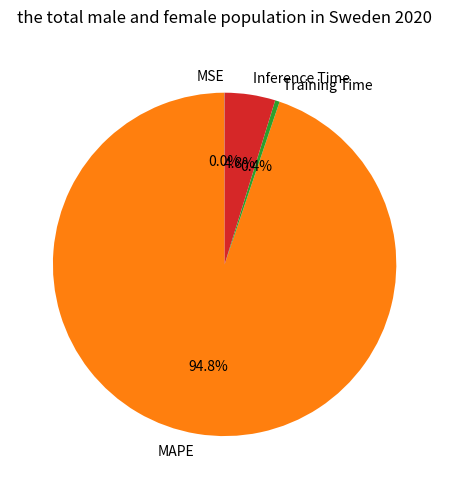

What portion of the pie excludes Training Time?

99.6%